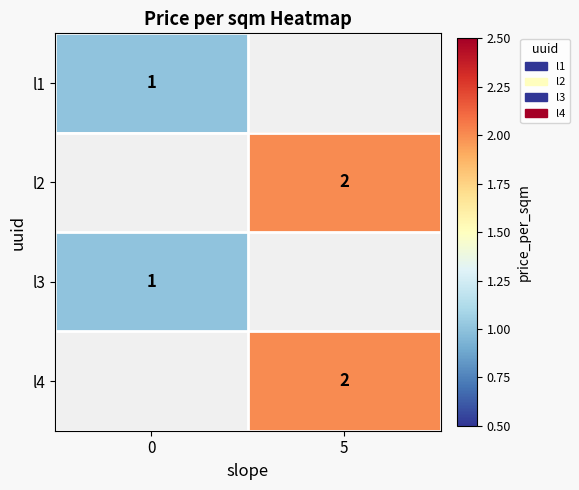

The l2 series shows 3 at 5. True or false?

False